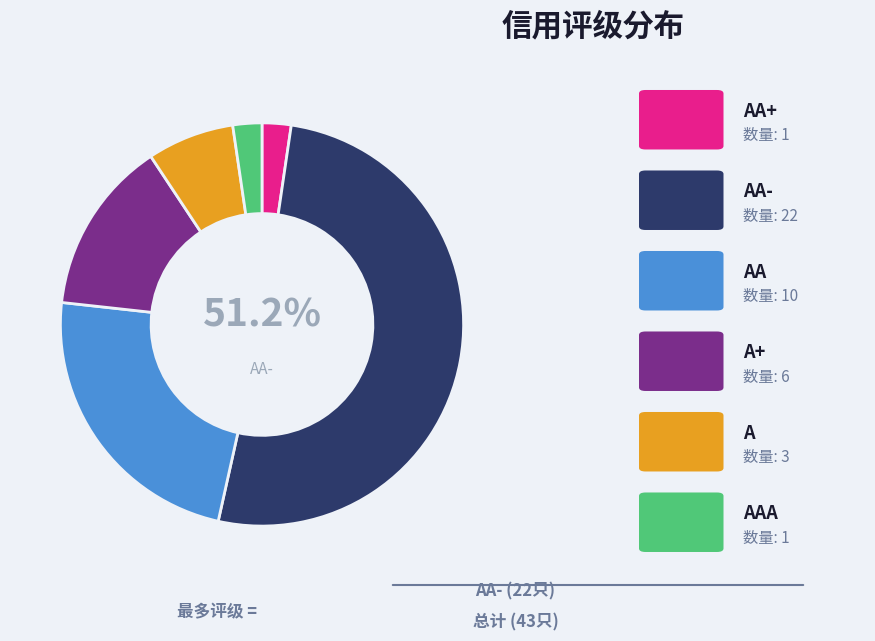

To the nearest percent, what percentage of the pie is AA+?

2%